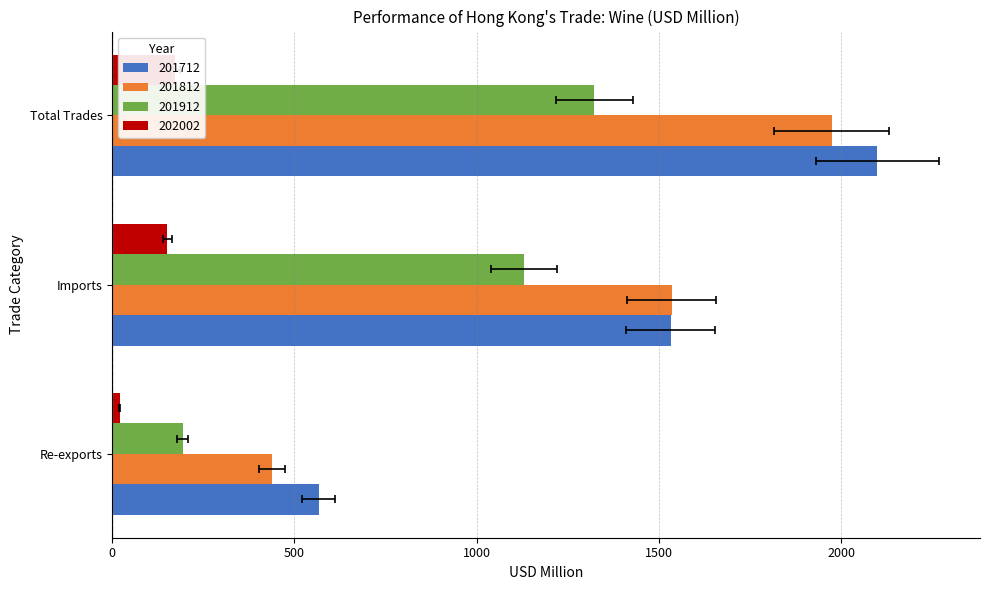

Reading right to left, transcribe all the data shown in this chart.

201712: 2099.1	1532.2	566.9
201812: 1973.5	1534.3	439.2
201912: 1322.3	1129.0	193.3
202002: 172.0	151.4	20.6